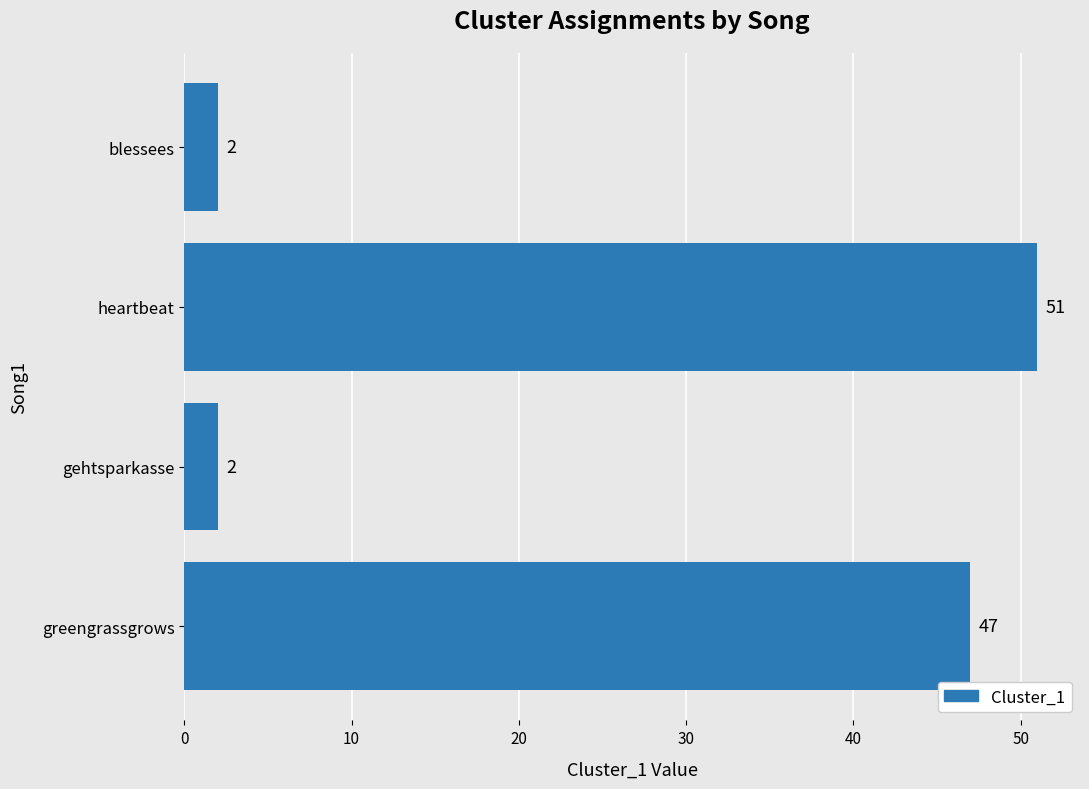

Count the number of data series in this chart.

1